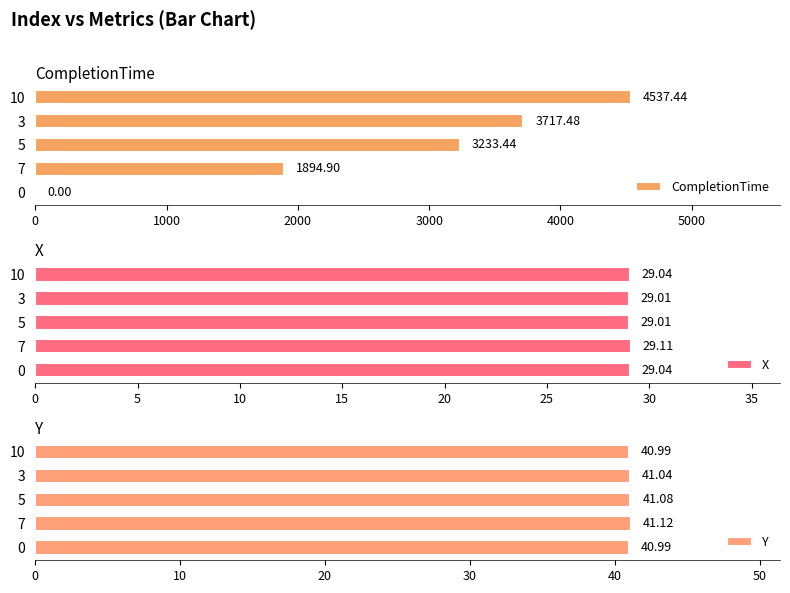

How many bars are there in total?

15